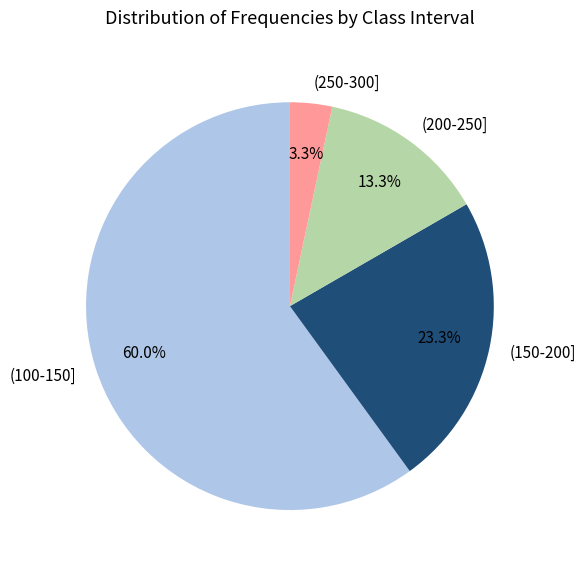

Rank the categories by value from lowest to highest.

(250-300], (200-250], (150-200], (100-150]